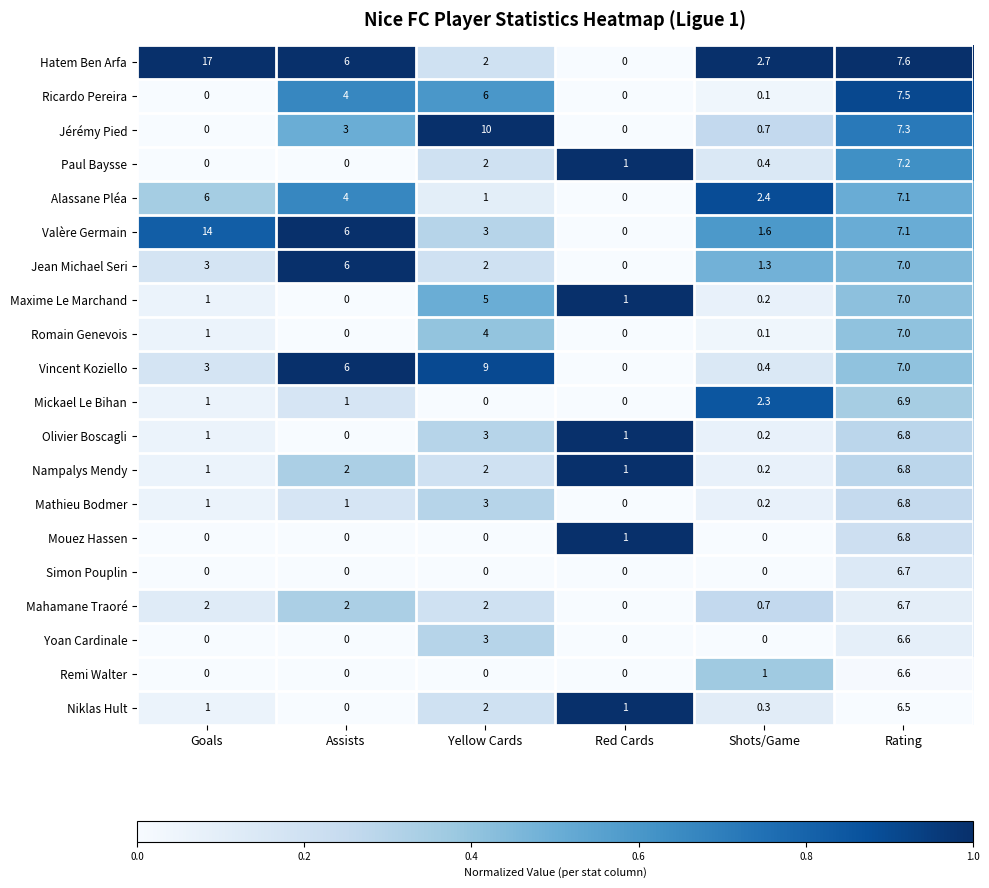

Is the value of Olivier Boscagli at Rating greater than the value of Vincent Koziello at Yellow Cards?

No